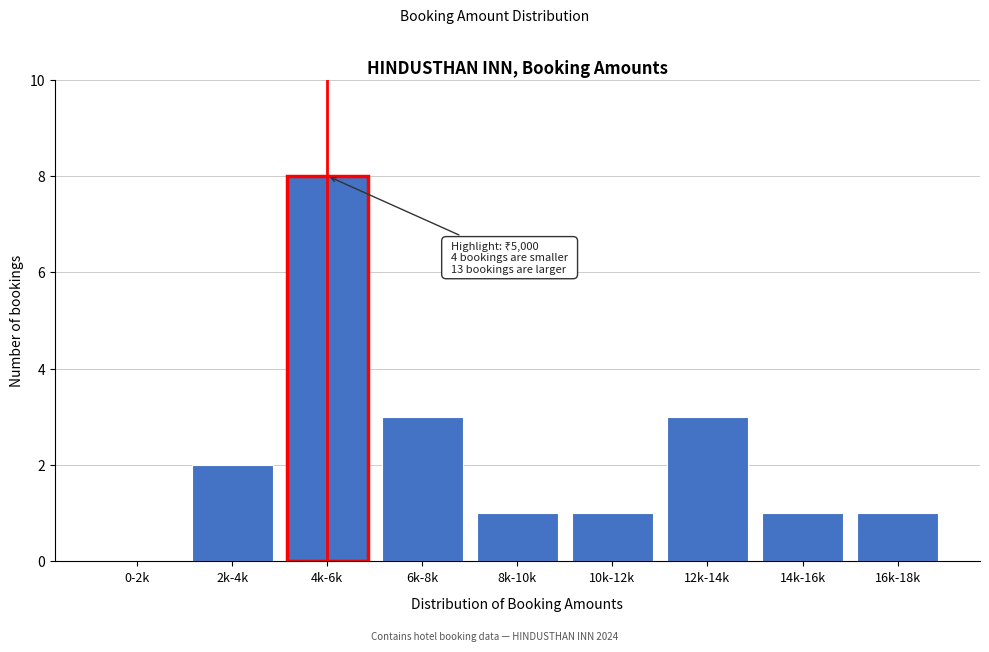

Reading left to right, transcribe all the data shown in this chart.

0-2k=0	2k-4k=2	4k-6k=8	6k-8k=3	8k-10k=1	10k-12k=1	12k-14k=3	14k-16k=1	16k-18k=1